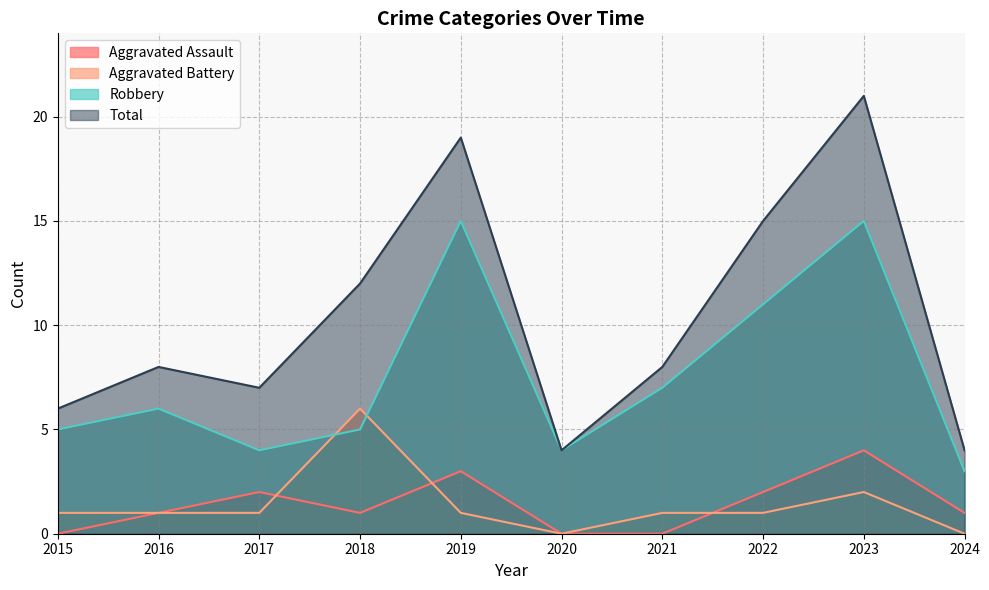

Reading left to right, what are all the values shown in this chart?

Aggravated Assault: 2015=0	2016=1	2017=2	2018=1	2019=3	2020=0	2021=0	2022=2	2023=4	2024=1
Aggravated Battery: 2015=1	2016=1	2017=1	2018=6	2019=1	2020=0	2021=1	2022=1	2023=2	2024=0
Robbery: 2015=5	2016=6	2017=4	2018=5	2019=15	2020=4	2021=7	2022=11	2023=15	2024=3
Total: 2015=6	2016=8	2017=7	2018=12	2019=19	2020=4	2021=8	2022=15	2023=21	2024=4